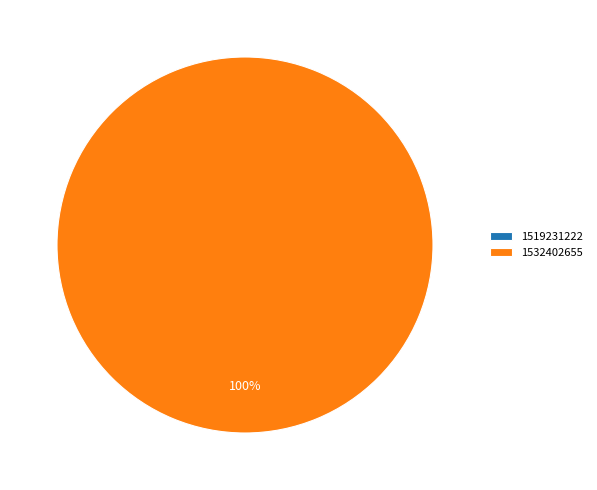

To the nearest percent, what is the combined percentage of 1532402655 and 1519231222?

100%